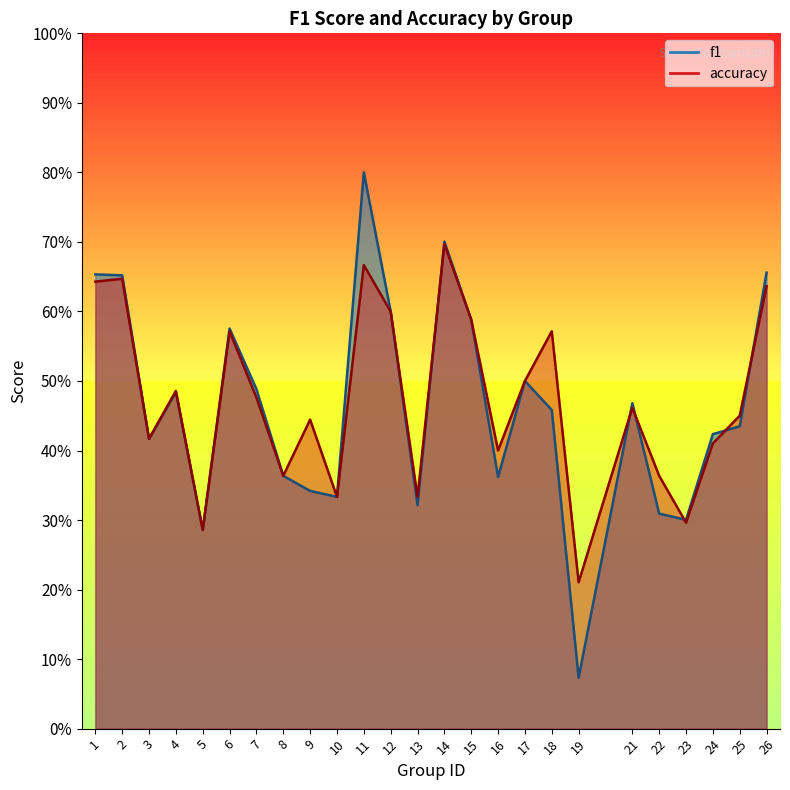

Does the chart display data point markers on the line(s)?

No